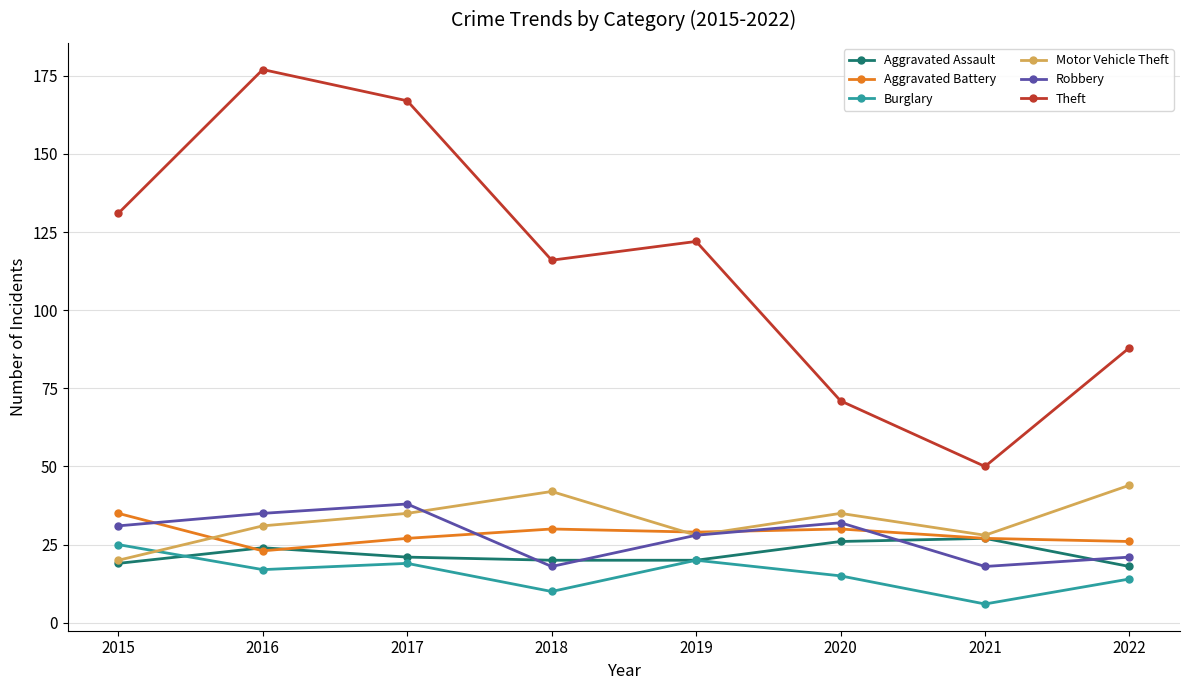

What is the spread (max minus min) of values at 2016?

160